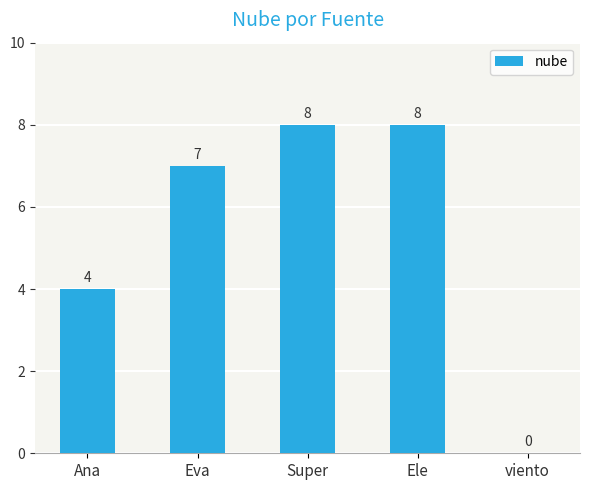

True or false: the data shows 2 at Ana.

False